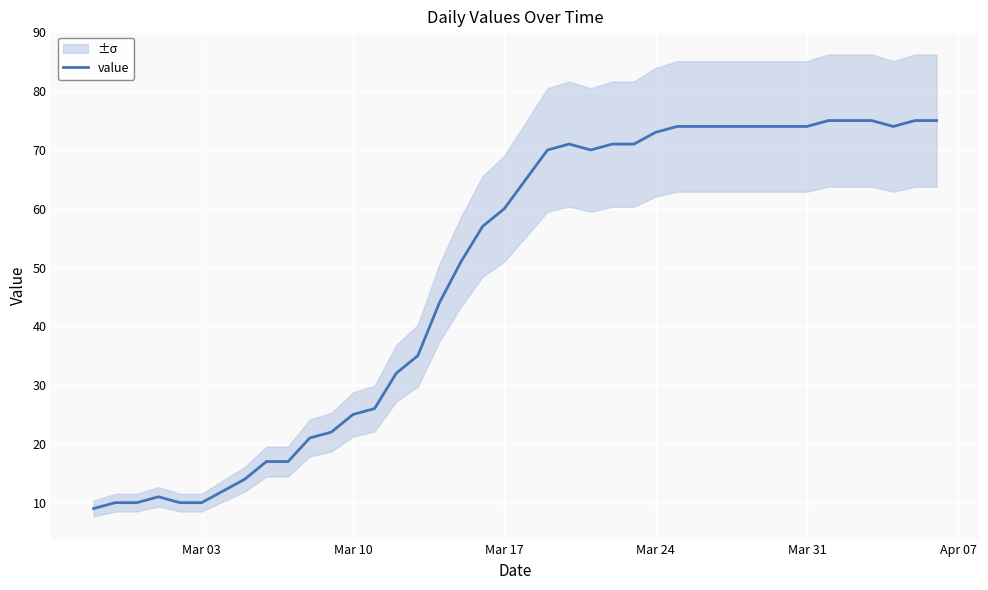

How many points are higher than both their immediate neighbors (excluding endpoints)?

2